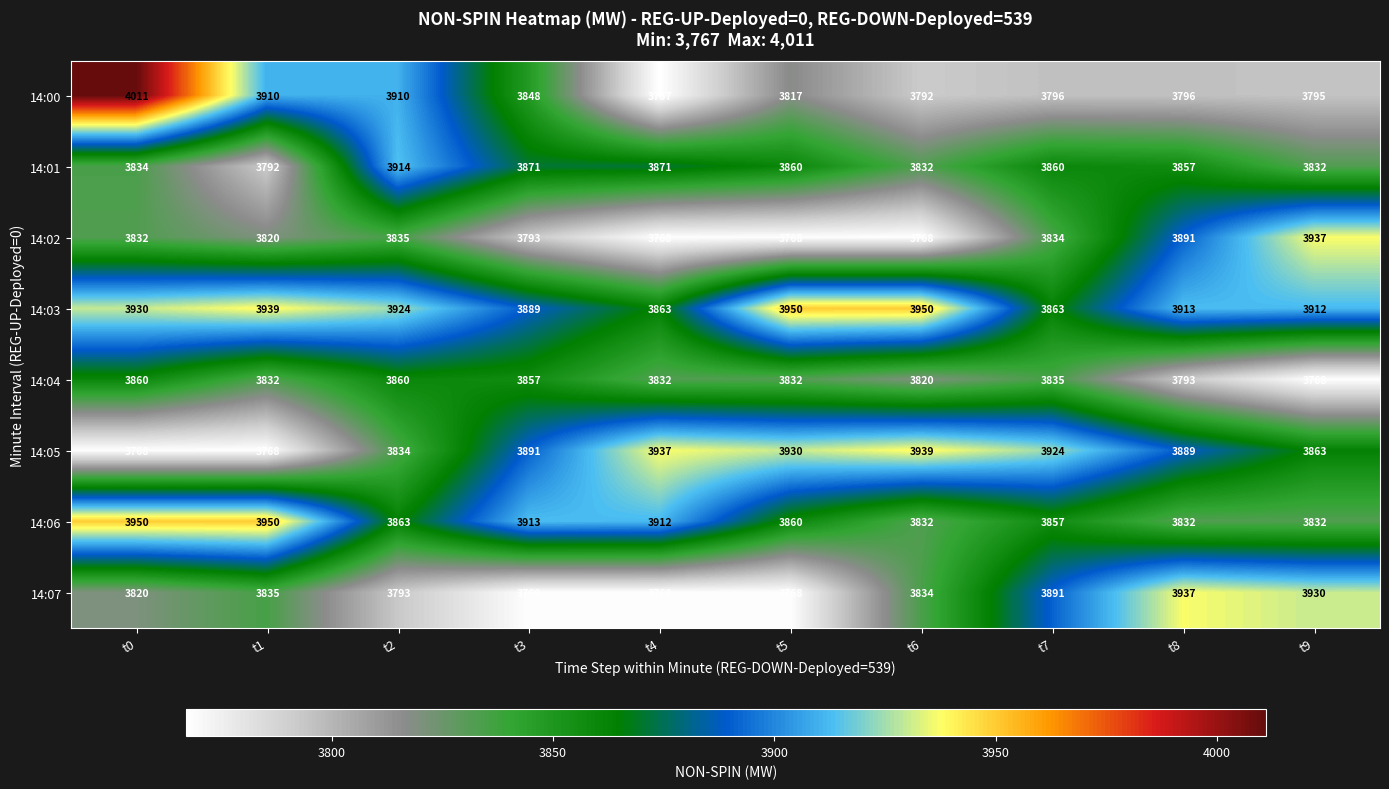

What is the difference between the maximum and second lowest values in the 14:07 series?

169